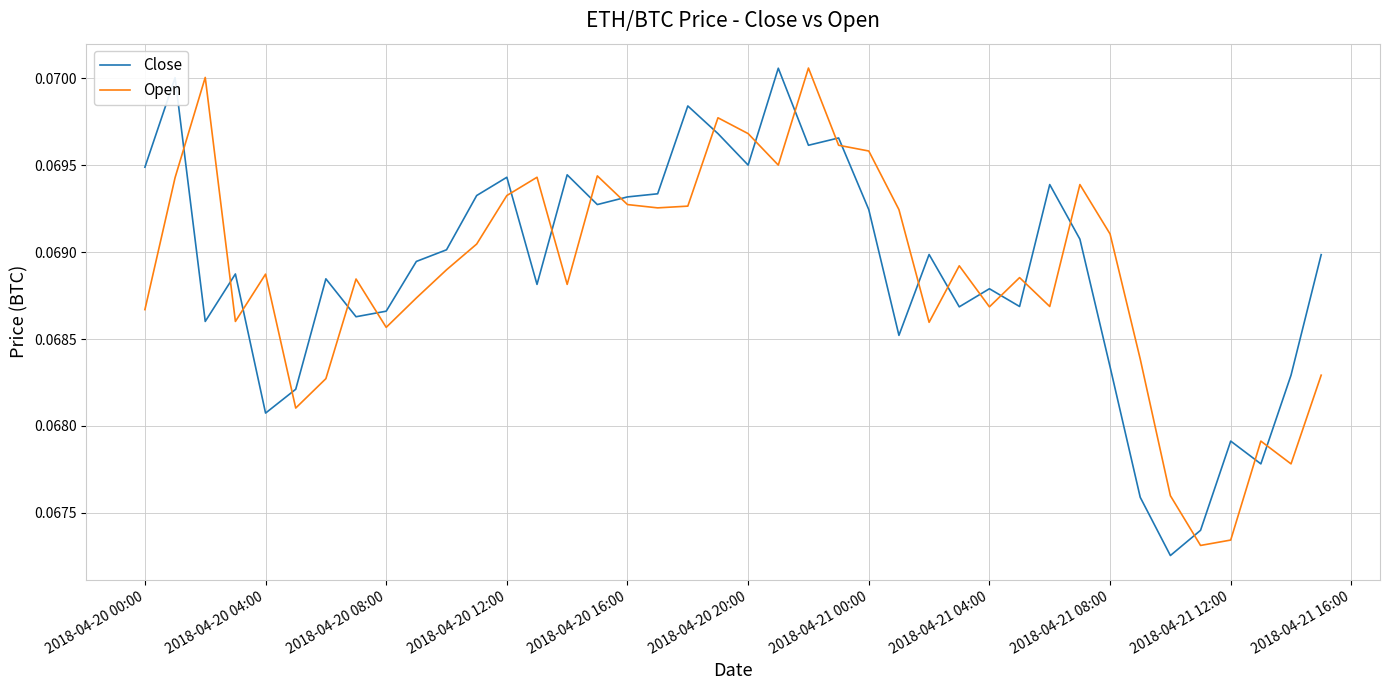

True or false: Open and Close cross at least once.

True